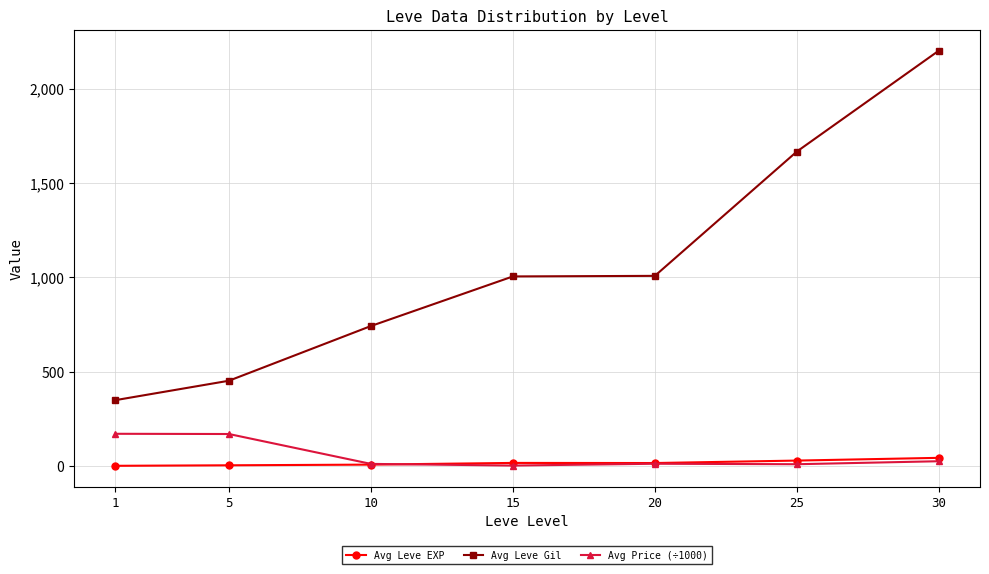

What is the difference between the second highest and second lowest values in the Avg Leve EXP series?

25.0